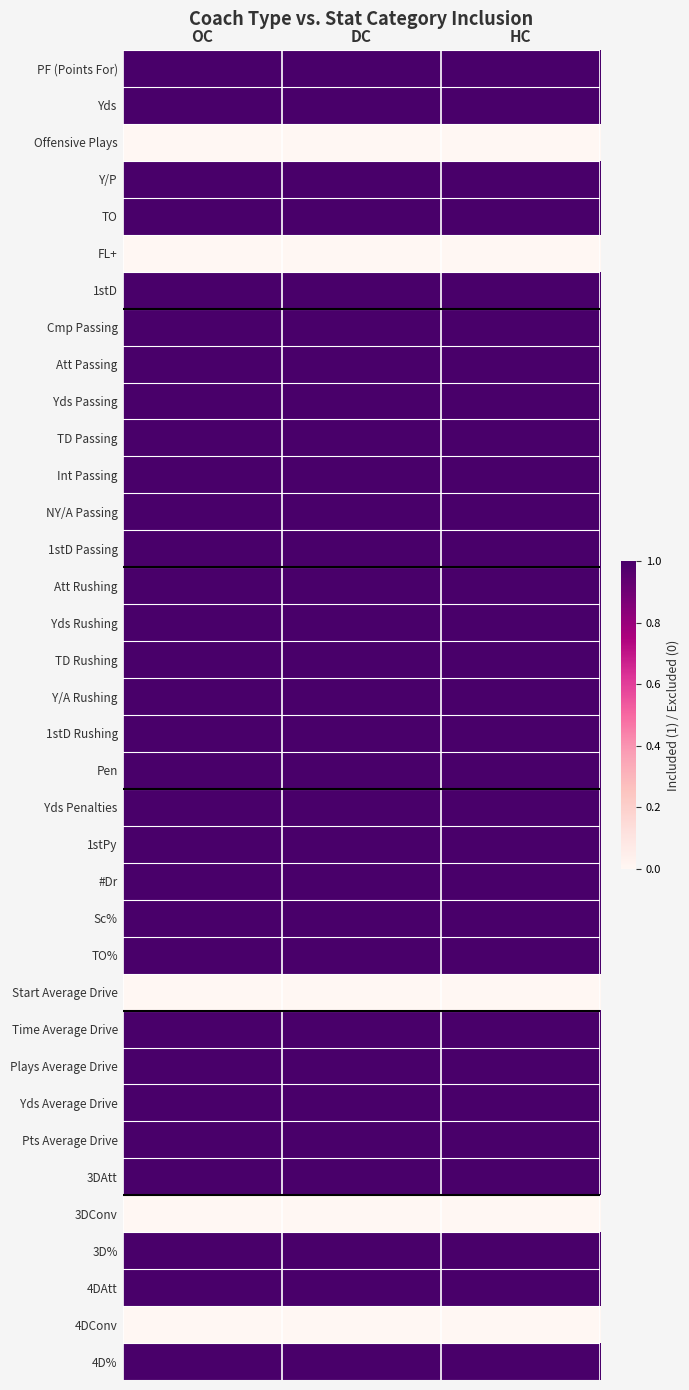

Reading left to right, transcribe all the data shown in this chart.

PF (Points For): OC=1	DC=1	HC=1
Yds: OC=1	DC=1	HC=1
Offensive Plays: OC=0	DC=0	HC=0
Y/P: OC=1	DC=1	HC=1
TO: OC=1	DC=1	HC=1
FL+: OC=0	DC=0	HC=0
1stD: OC=1	DC=1	HC=1
Cmp Passing: OC=1	DC=1	HC=1
Att Passing: OC=1	DC=1	HC=1
Yds Passing: OC=1	DC=1	HC=1
TD Passing: OC=1	DC=1	HC=1
Int Passing: OC=1	DC=1	HC=1
NY/A Passing: OC=1	DC=1	HC=1
1stD Passing: OC=1	DC=1	HC=1
Att Rushing: OC=1	DC=1	HC=1
Yds Rushing: OC=1	DC=1	HC=1
TD Rushing: OC=1	DC=1	HC=1
Y/A Rushing: OC=1	DC=1	HC=1
1stD Rushing: OC=1	DC=1	HC=1
Pen: OC=1	DC=1	HC=1
Yds Penalties: OC=1	DC=1	HC=1
1stPy: OC=1	DC=1	HC=1
#Dr: OC=1	DC=1	HC=1
Sc%: OC=1	DC=1	HC=1
TO%: OC=1	DC=1	HC=1
Start Average Drive: OC=0	DC=0	HC=0
Time Average Drive: OC=1	DC=1	HC=1
Plays Average Drive: OC=1	DC=1	HC=1
Yds Average Drive: OC=1	DC=1	HC=1
Pts Average Drive: OC=1	DC=1	HC=1
3DAtt: OC=1	DC=1	HC=1
3DConv: OC=0	DC=0	HC=0
3D%: OC=1	DC=1	HC=1
4DAtt: OC=1	DC=1	HC=1
4DConv: OC=0	DC=0	HC=0
4D%: OC=1	DC=1	HC=1